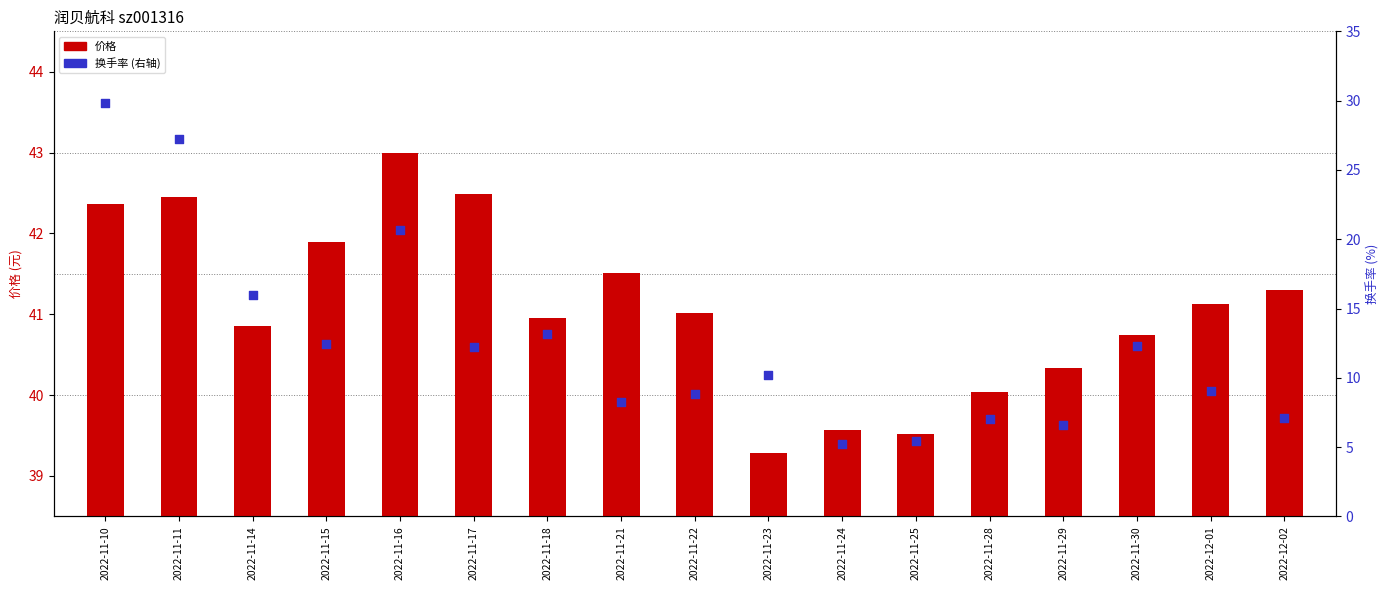

Between 2022-11-30 and 2022-11-25, which is larger?

2022-11-30